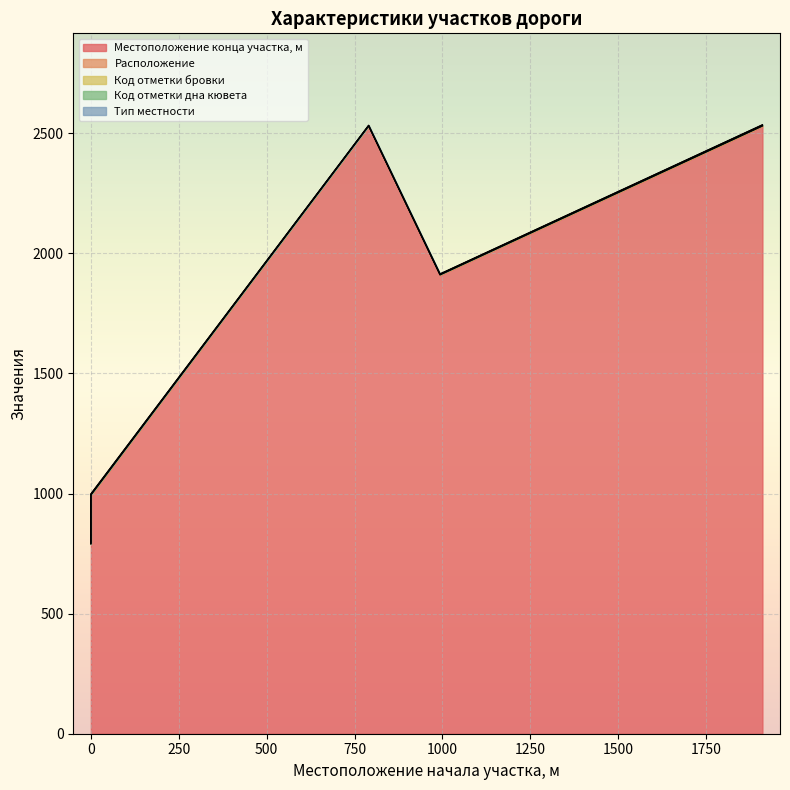

What is the sum of the Код отметки дна кювета values at 790 and 0?

3